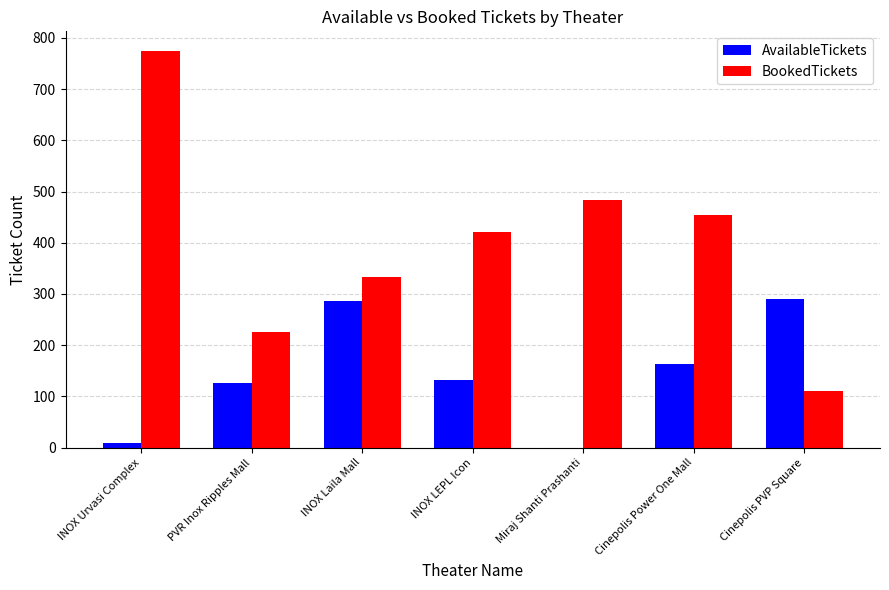

The AvailableTickets series shows 133 at INOX LEPL Icon. True or false?

True